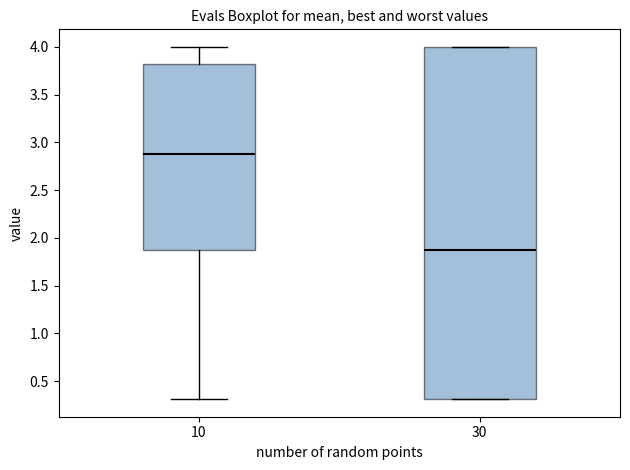

Which box's median line is the highest?

10